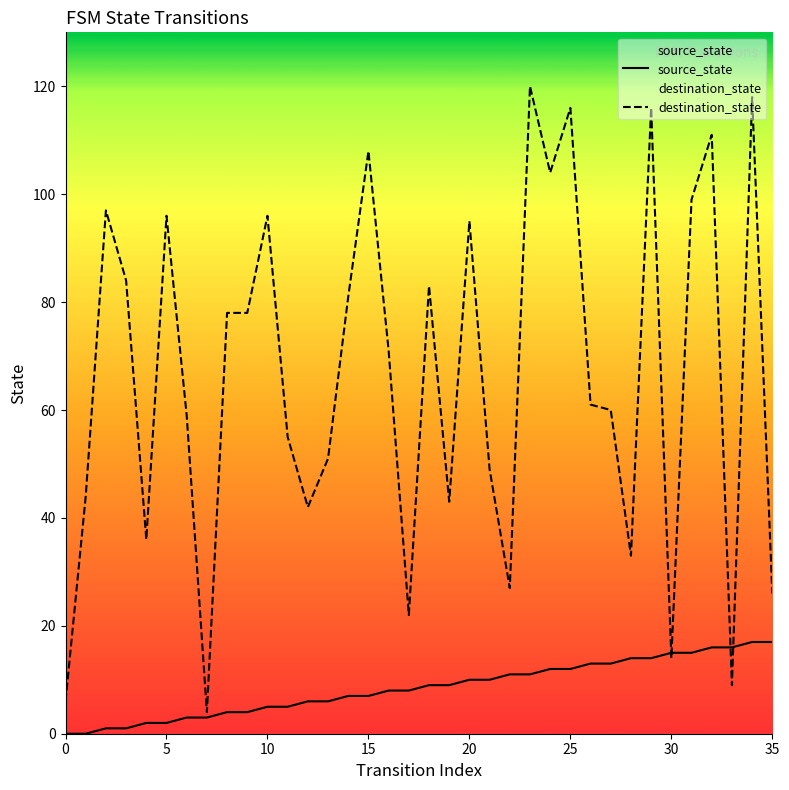

What value does the destination_state series have at 23, to the nearest 10?

120